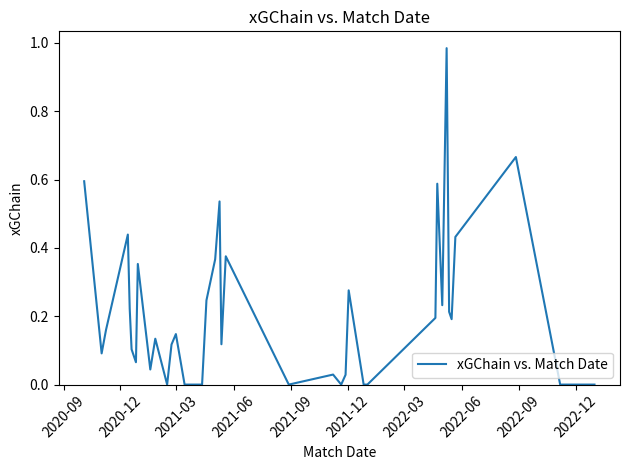

Count the number of categories in the chart.

40